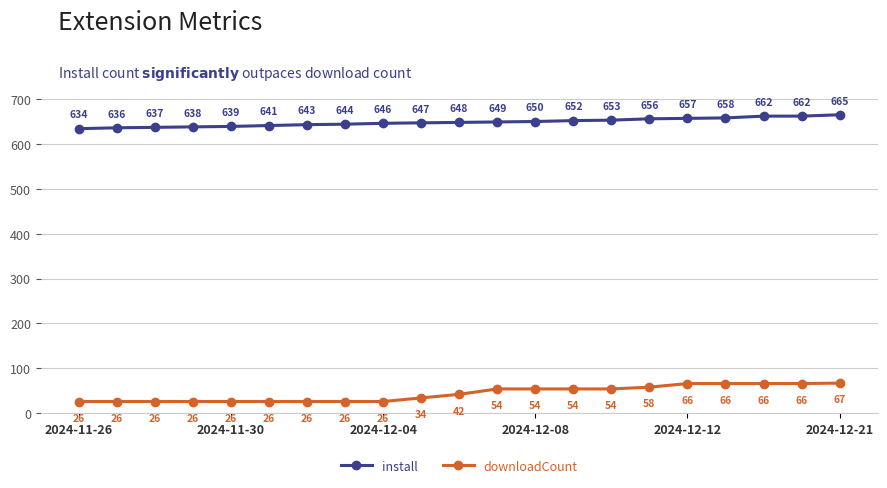

True or false: install and downloadCount cross at least once.

False